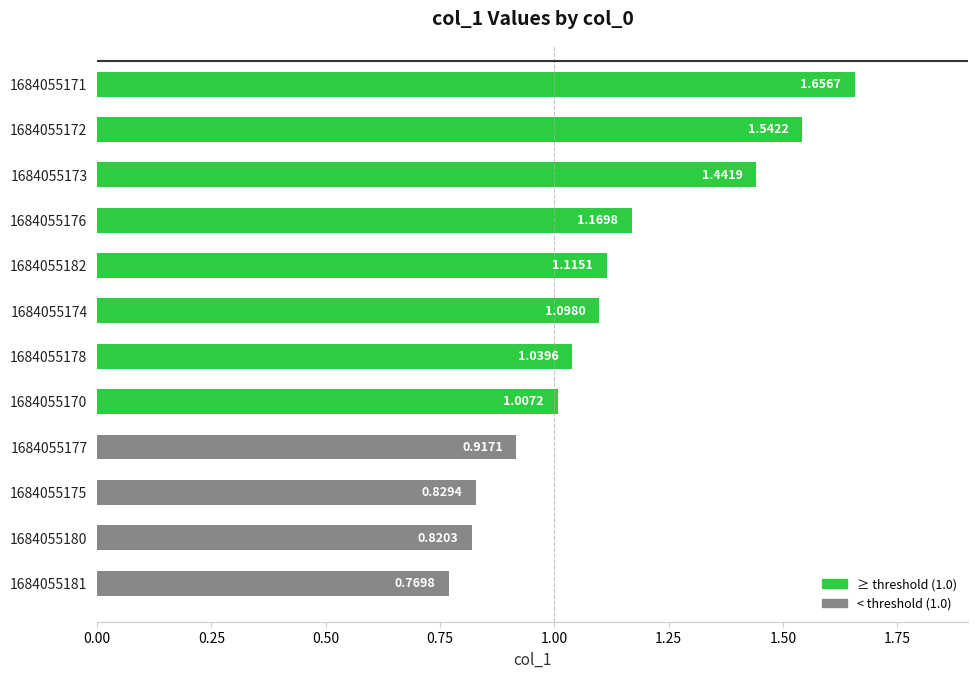

What is the sum of the values at 1684055171 and 1684055177?

2.6